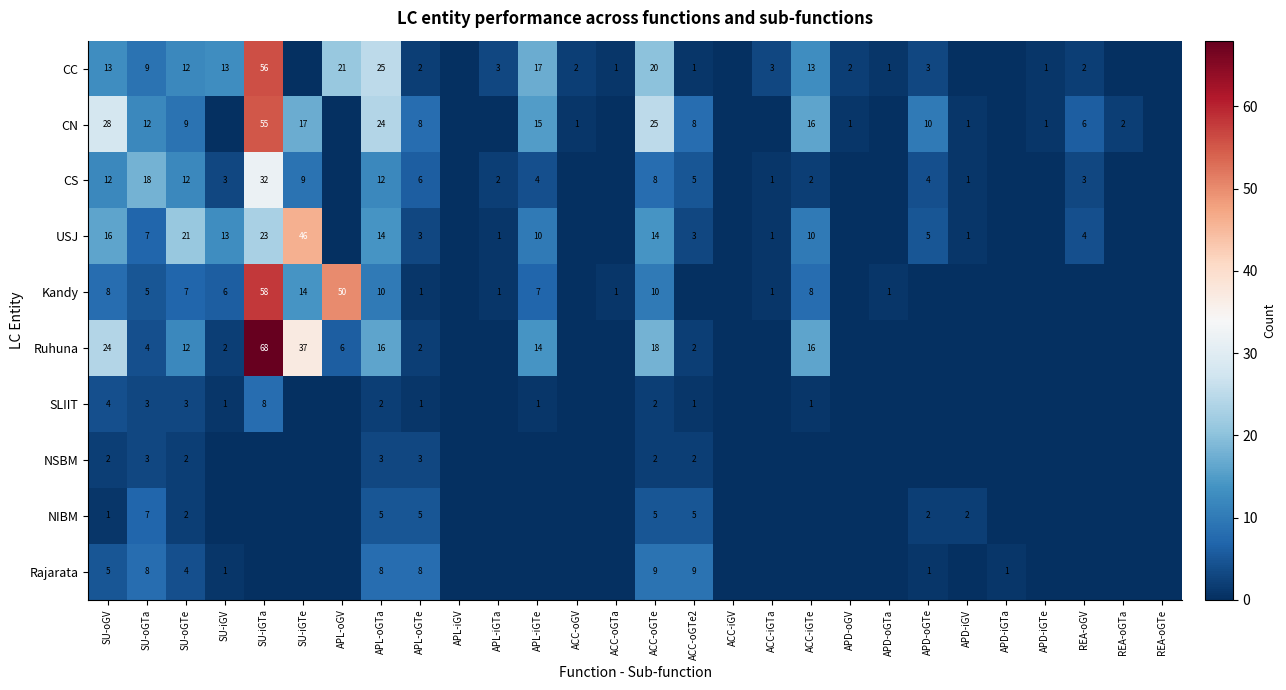

What is the difference between the USJ values at APD-oGTe and SU-iGV?

8